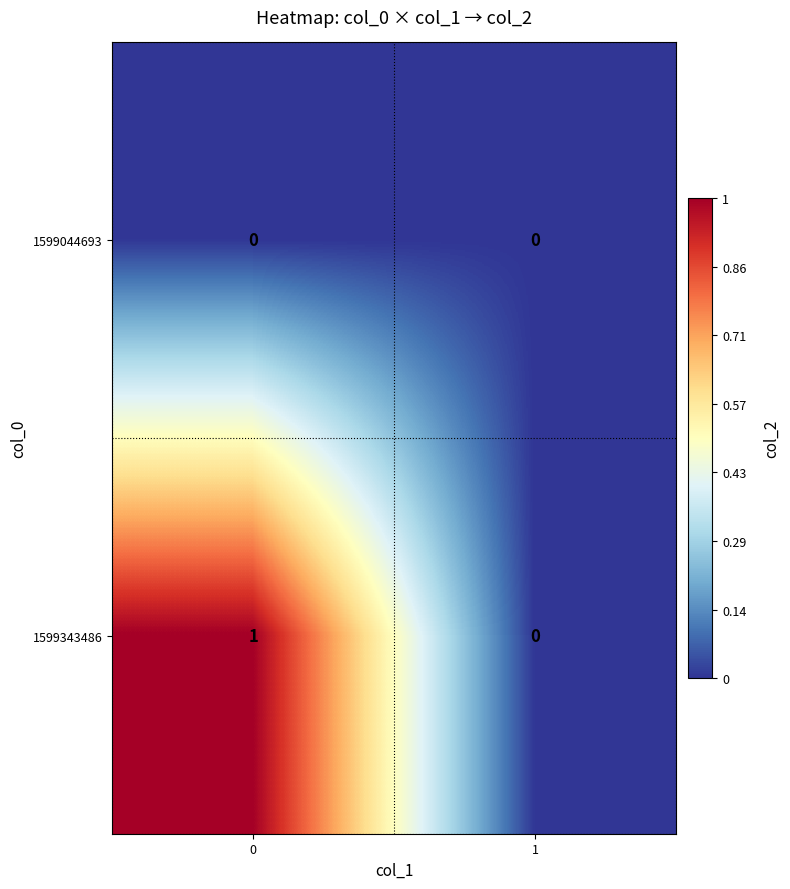

Which series has the largest total across all categories?

1599343486